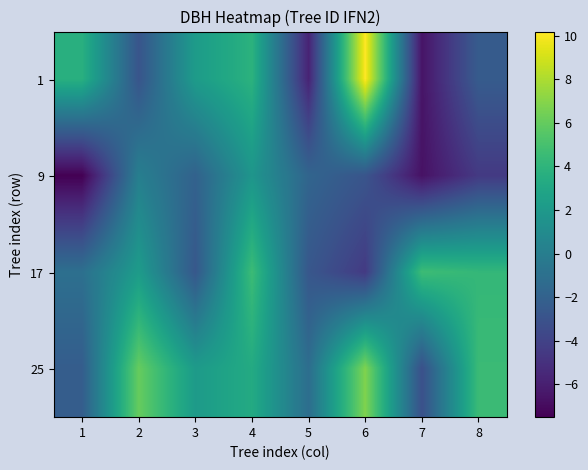

Which category has the lowest value across all series?

1